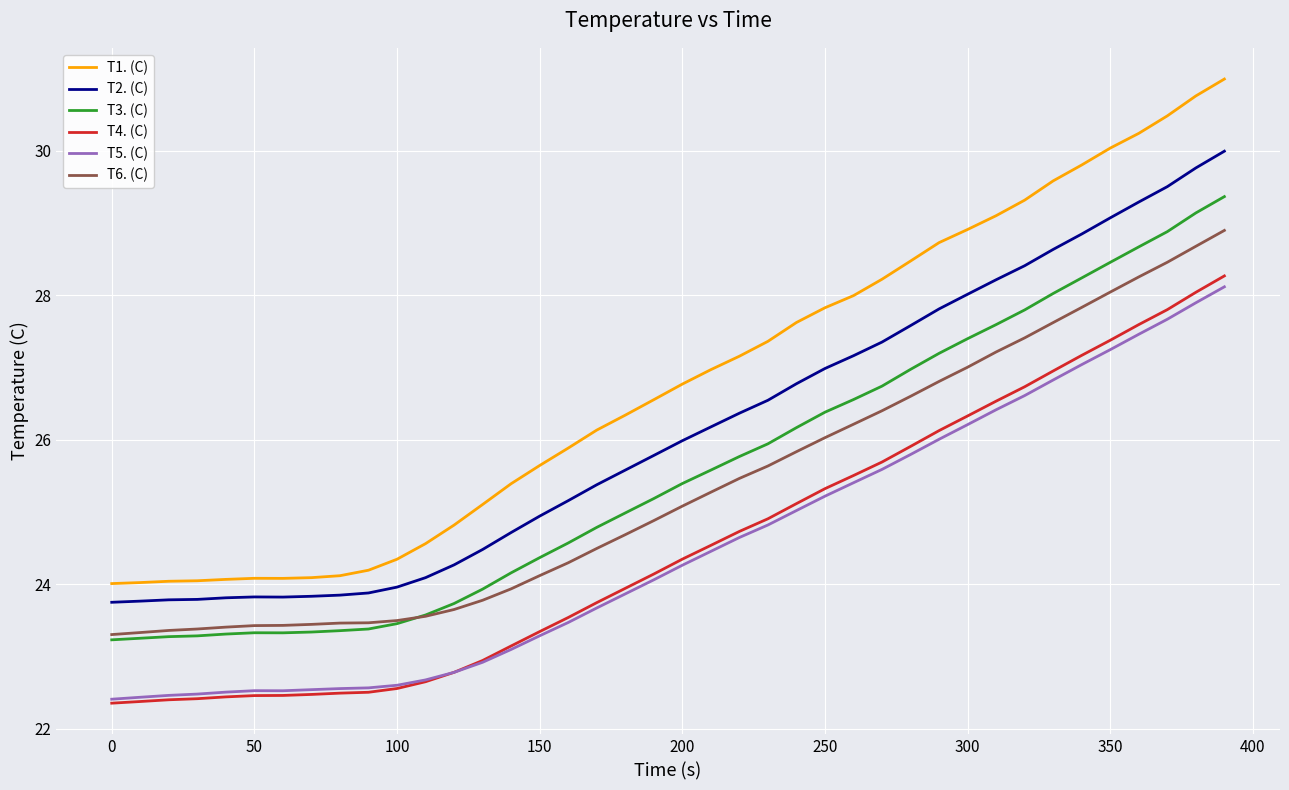

What is the maximum value shown in the chart?

31.0